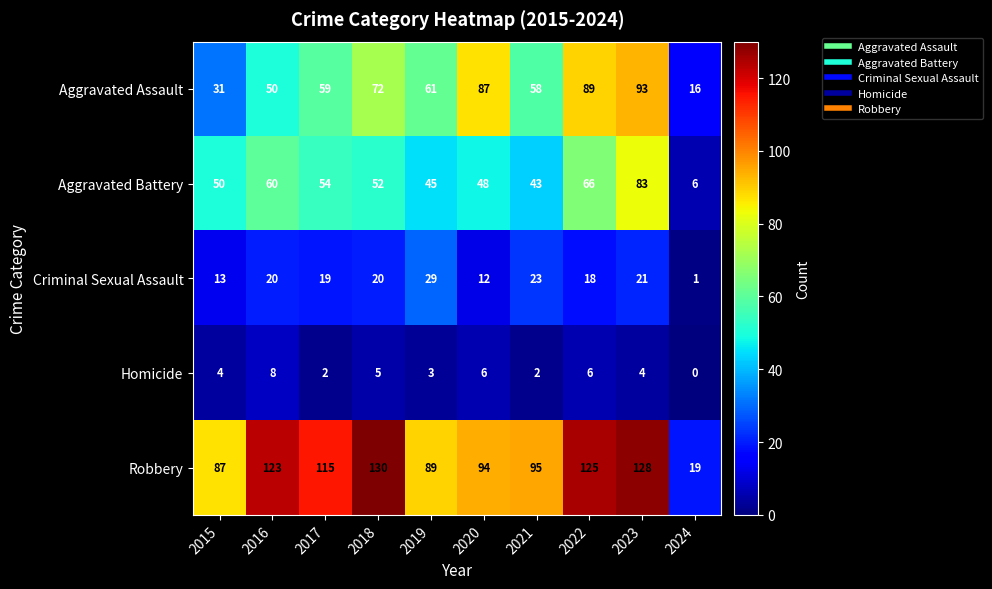

What is the difference between the second highest and minimum values in the Criminal Sexual Assault series?

22